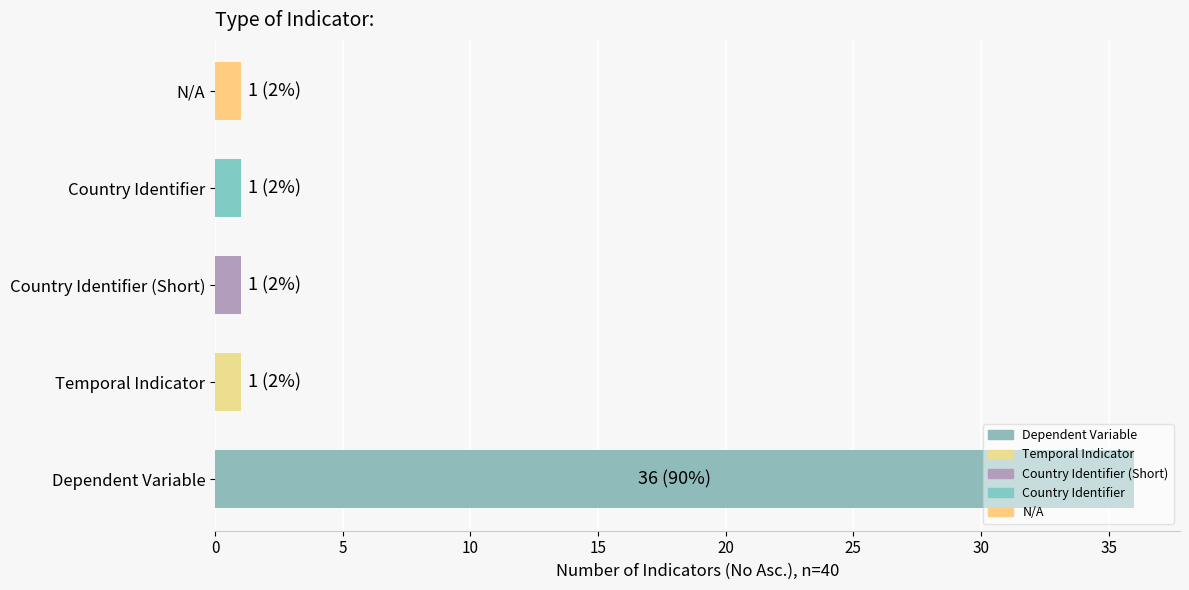

True or false: the data shows 36 at Dependent Variable.

True